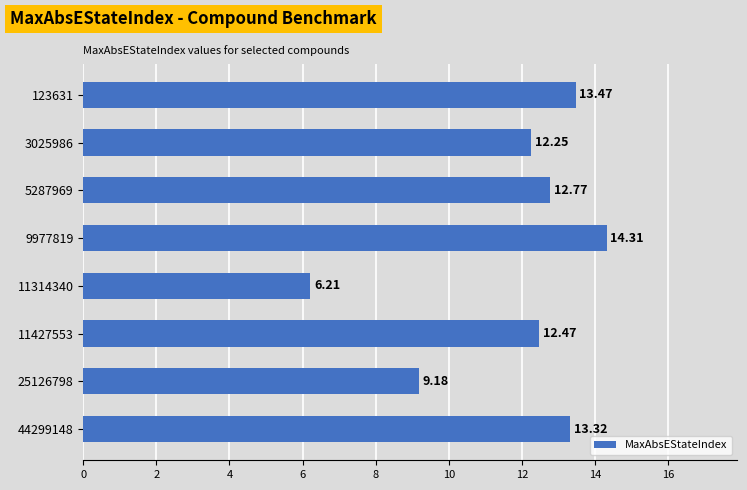

Which label corresponds to the smallest value in the chart?

11314340